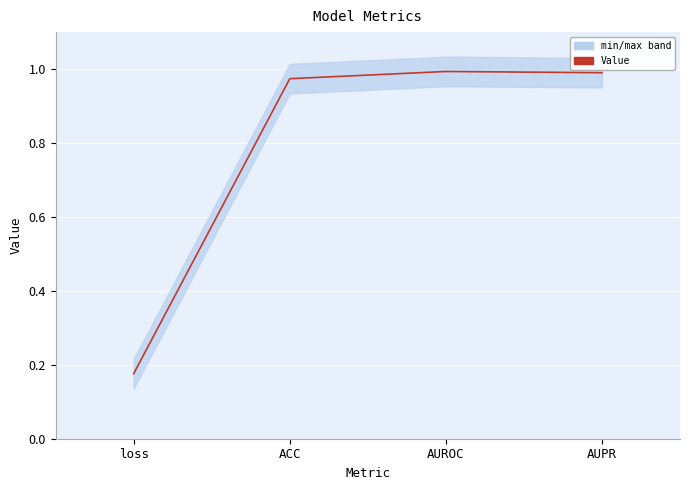

Reading right to left, transcribe all the data shown in this chart.

AUPR=1.0	AUROC=1.0	ACC=1.0	loss=0.2